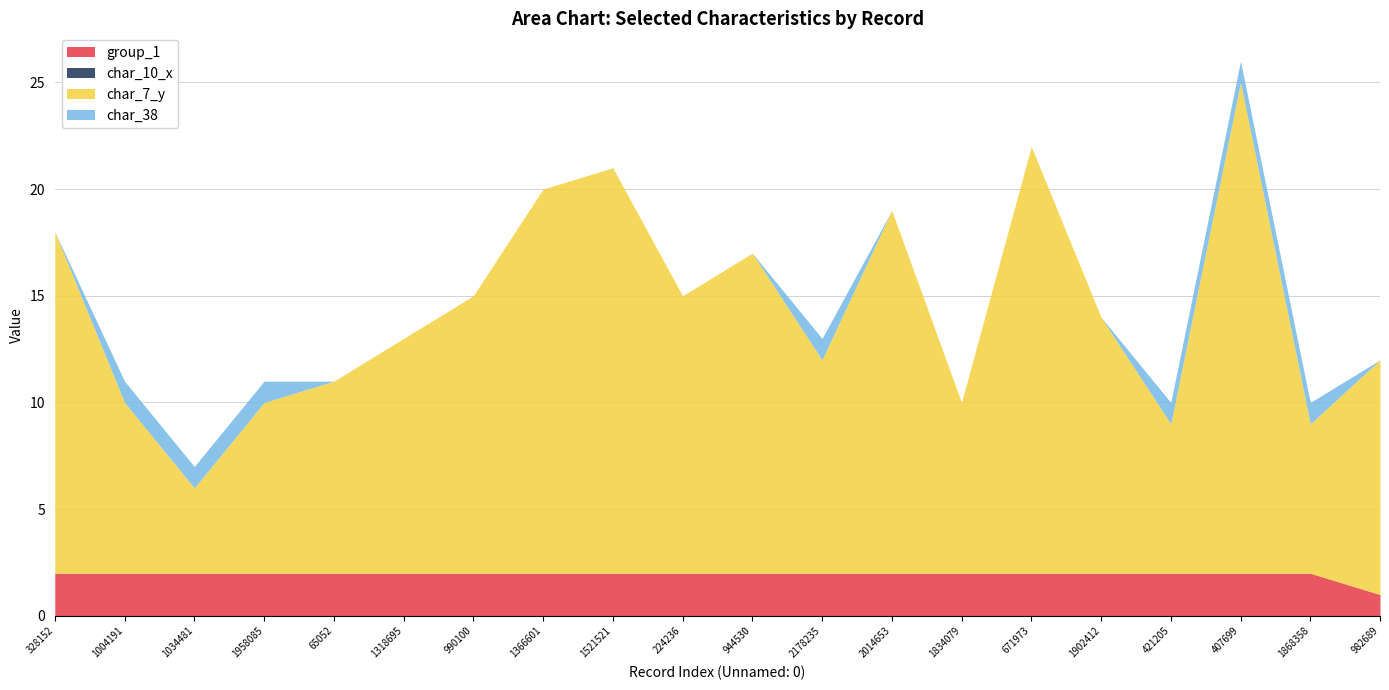

Reading right to left, extract all data points from this chart.

group_1: 1	2	2	2	2	2	2	2	2	2	2	2	2	2	2	2	2	2	2	2
char_10_x: 0	0	0	0	0	0	0	0	0	0	0	0	0	0	0	0	0	0	0	0
char_7_y: 11	7	23	7	12	20	8	17	10	15	13	19	18	13	11	9	8	4	8	16
char_38: 0	1	1	1	0	0	0	0	1	0	0	0	0	0	0	0	1	1	1	0